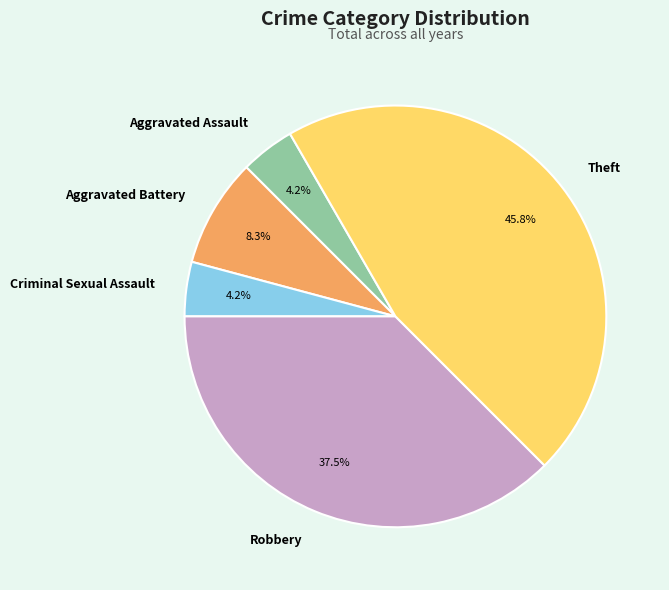

Between Theft and Criminal Sexual Assault, which is larger?

Theft